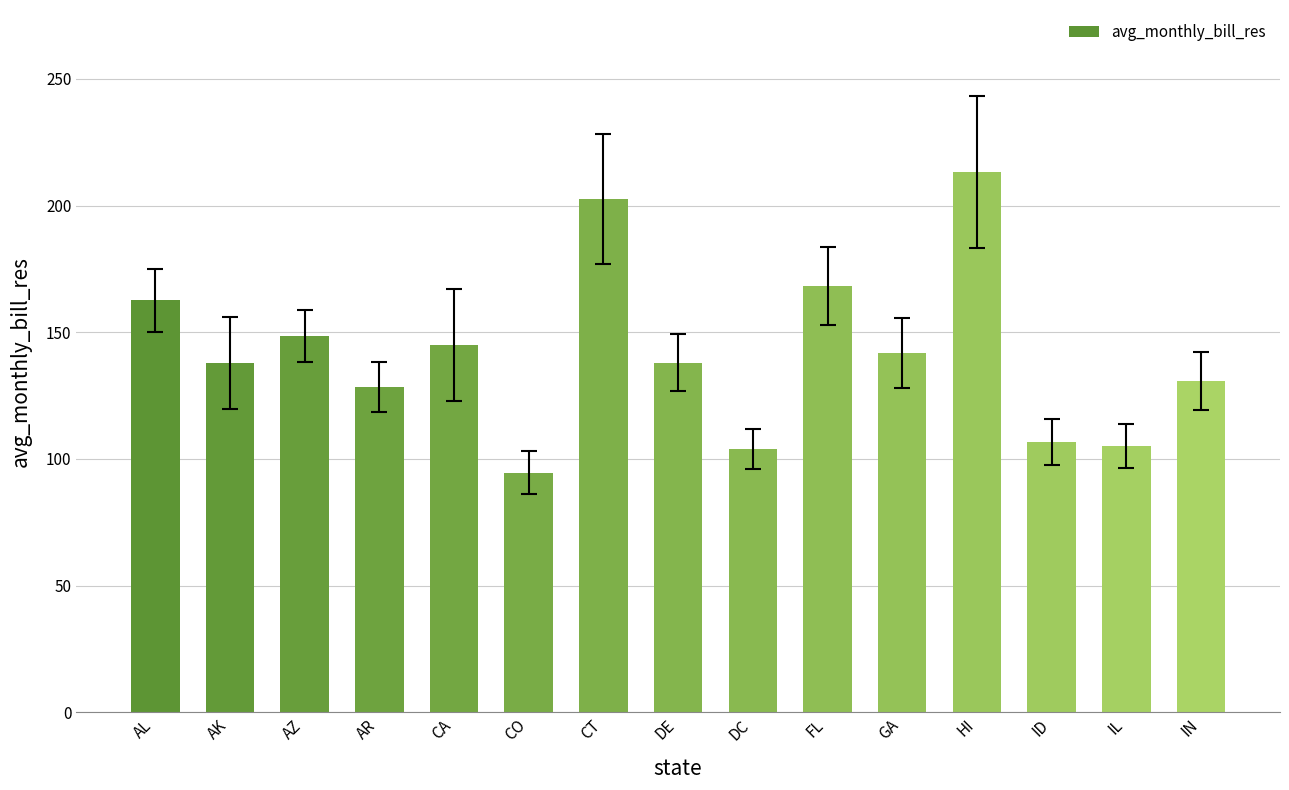

What is the sum of all values?

2127.5